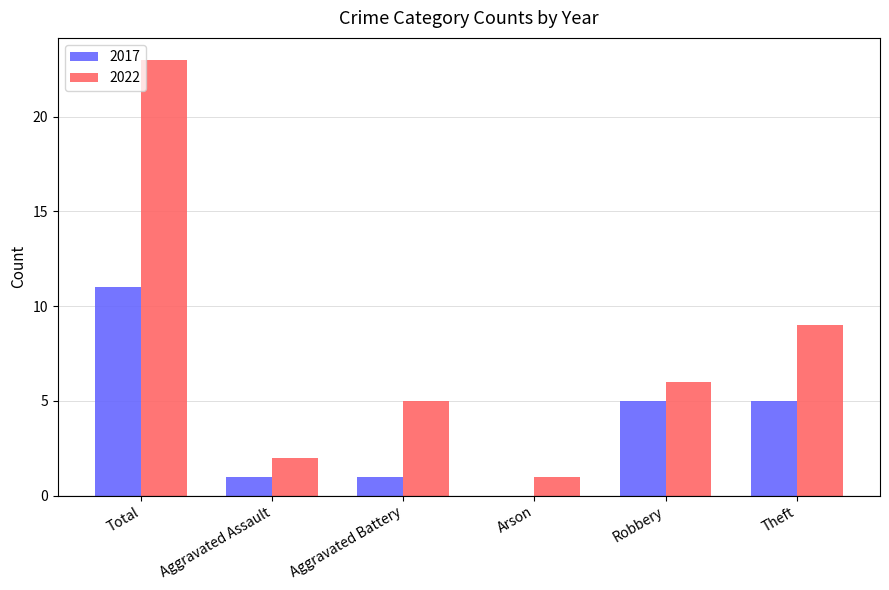

What is the sum of all 2017 values?

23